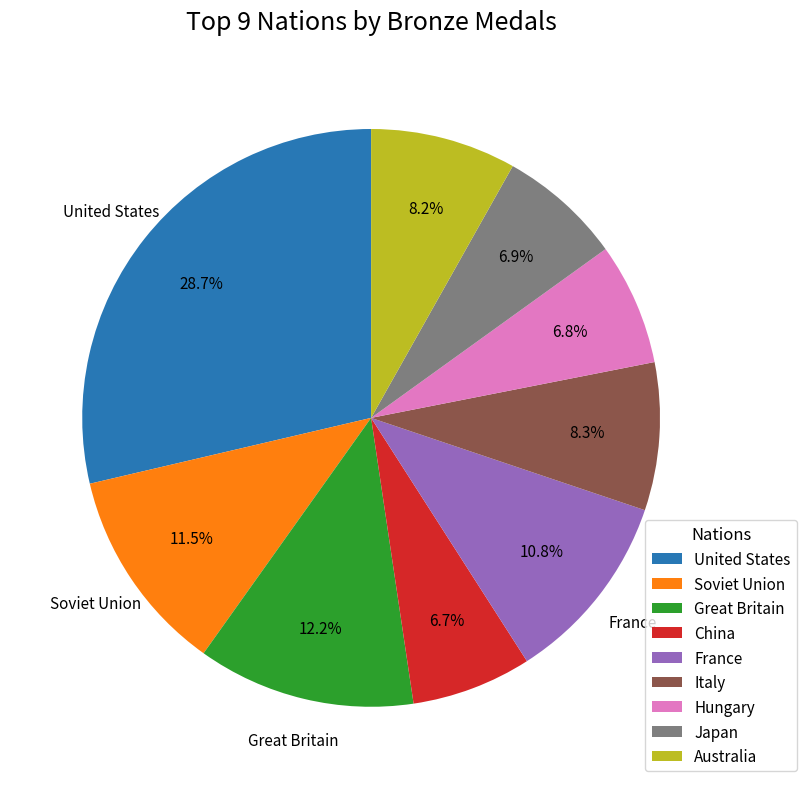

Approximately how many times larger is the value at United States compared to Great Britain?

2.4